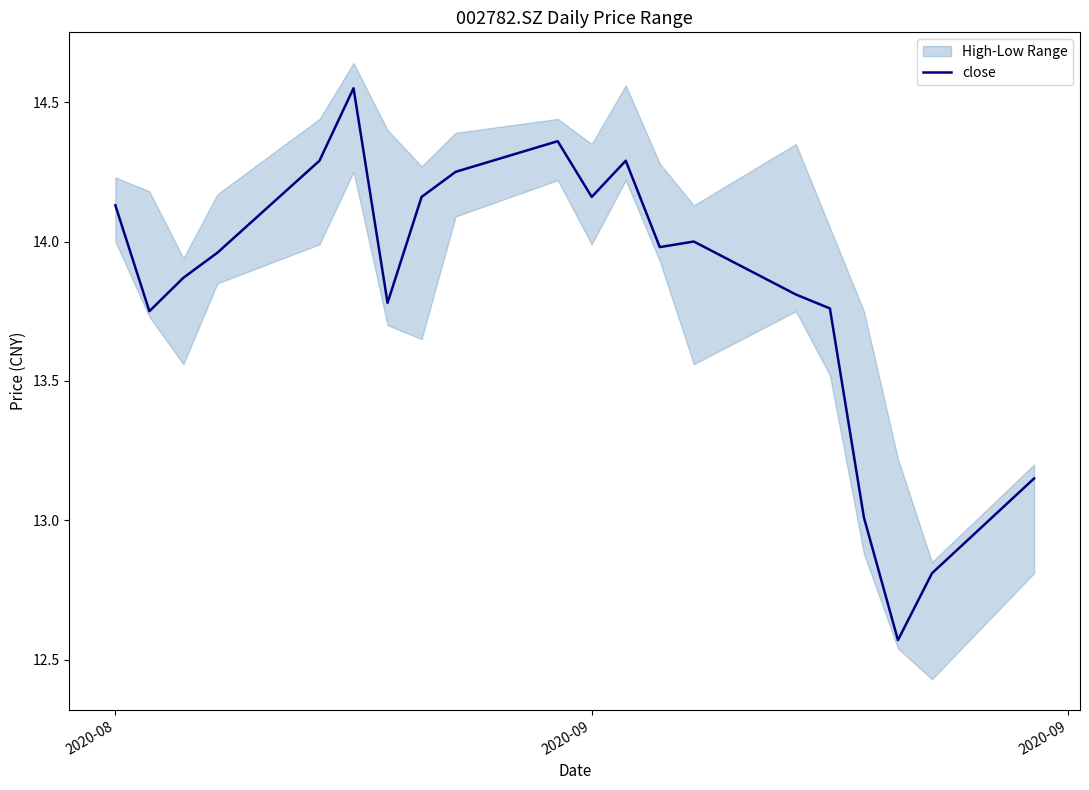

What is the value of the 9th point from the left?

14.2